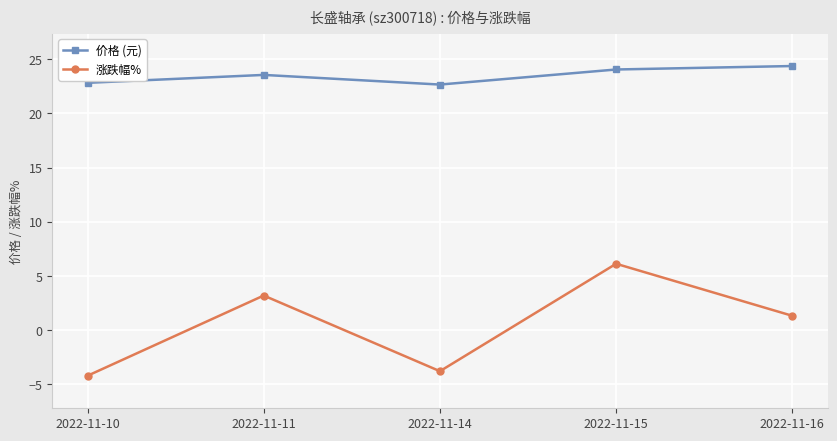

True or false: 涨跌幅% and 价格 (元) intersect in this chart.

False